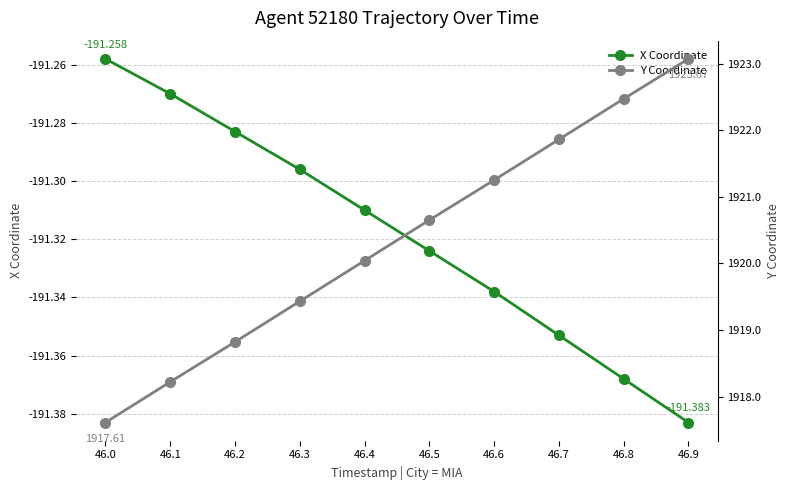

True or false: X Coordinate and Y Coordinate intersect in this chart.

False